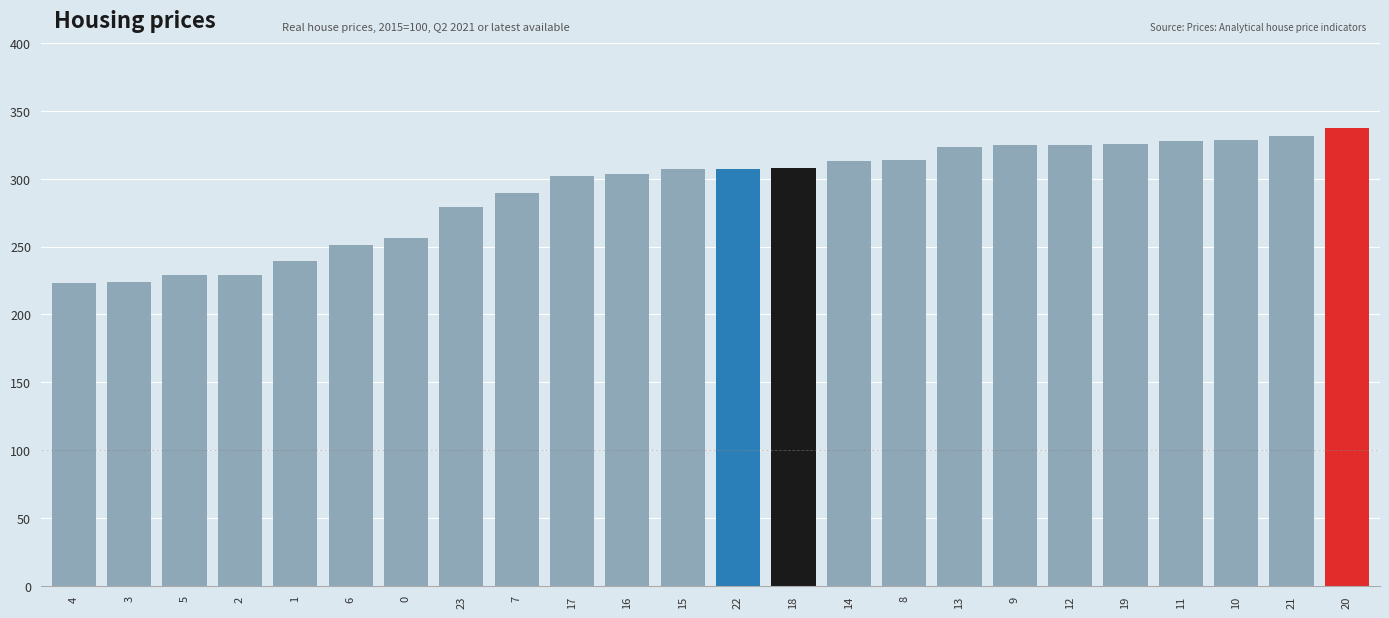

What is the sum of the values at 19 and 2?

554.6